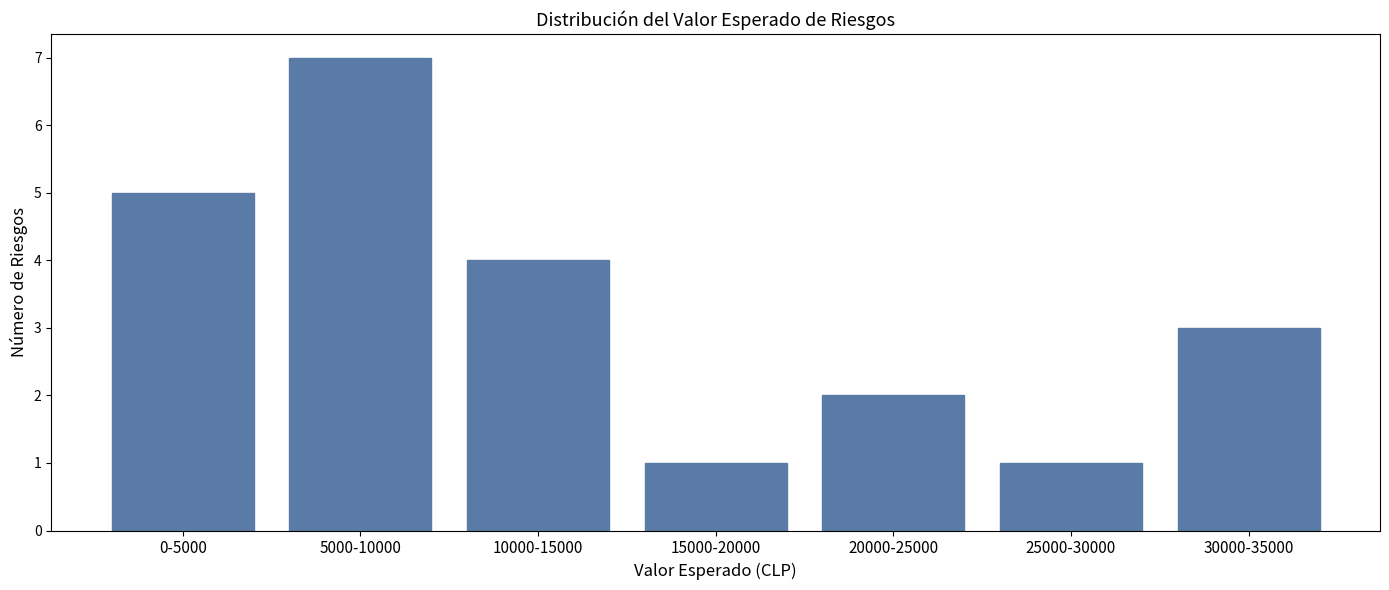

Reading left to right, list all the values displayed in this chart.

5	7	4	1	2	1	3